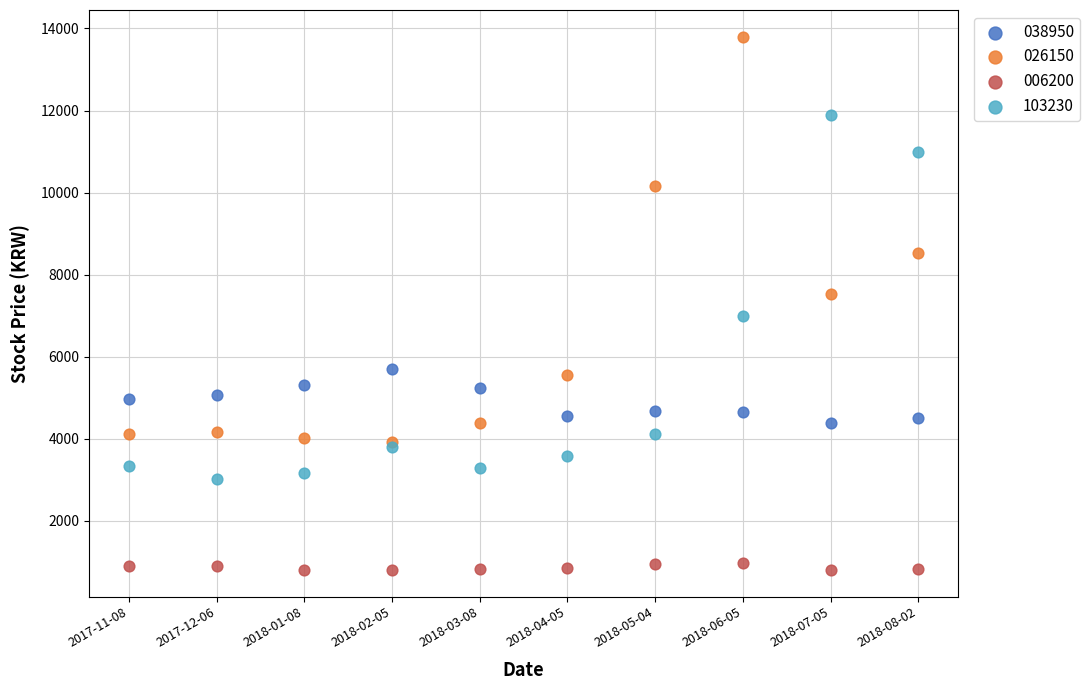

In the 026150 series, what Y value is closest to 8865?

8520